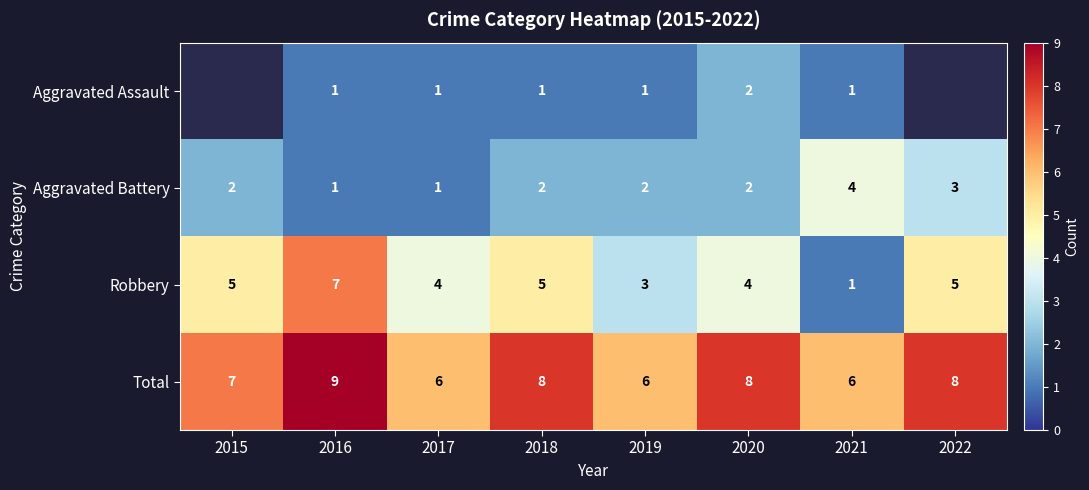

What is the total value across all series at 2021?

12.0